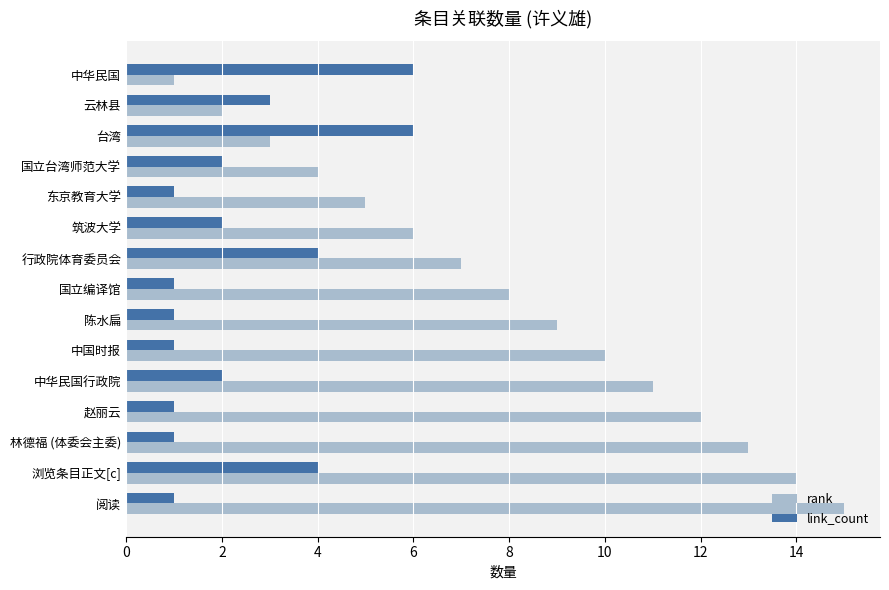

Is the value of link_count at 国立台湾师范大学 greater than the value of rank at 中华民国?

Yes